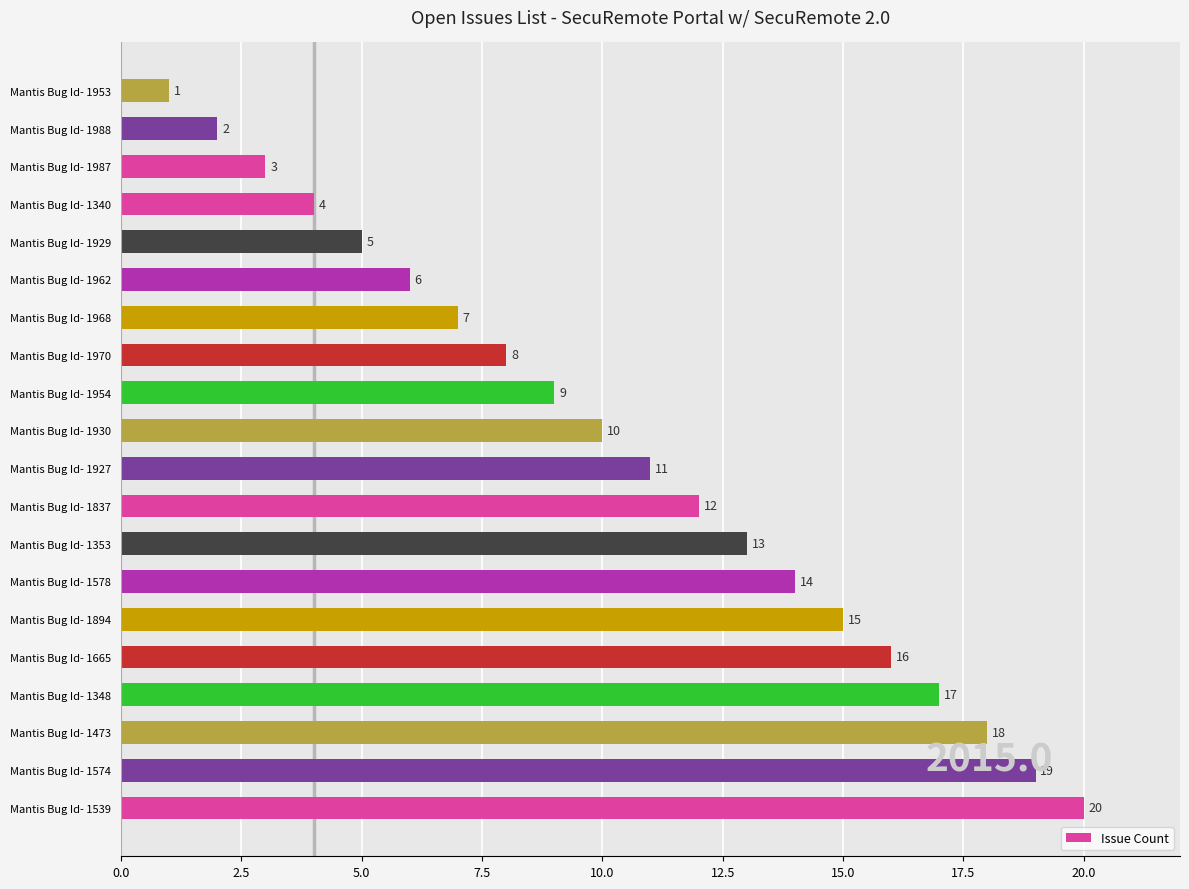

Are the bars grouped side by side (vs. stacked)?

No